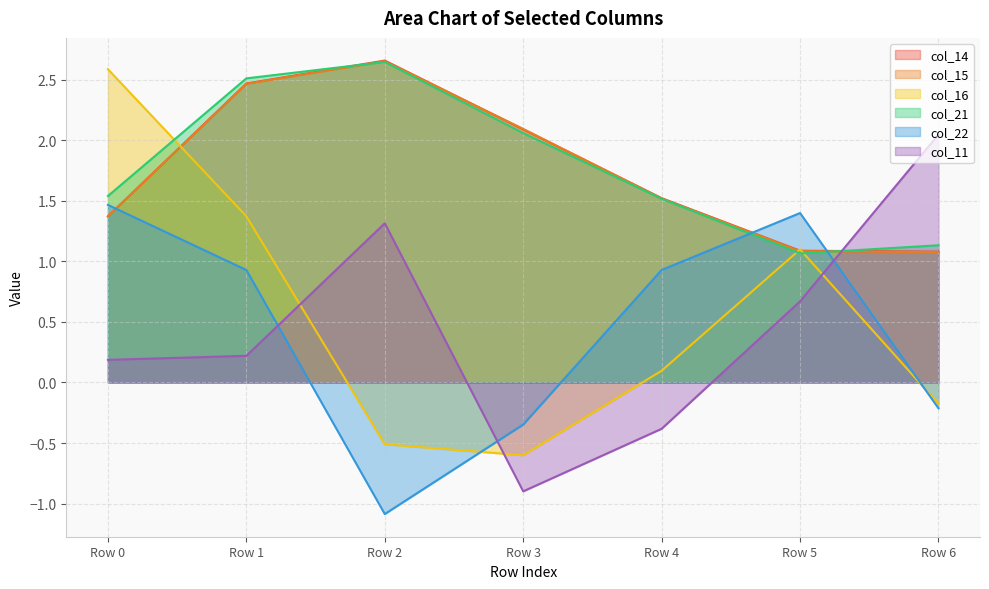

How many lines are shown in the chart?

6